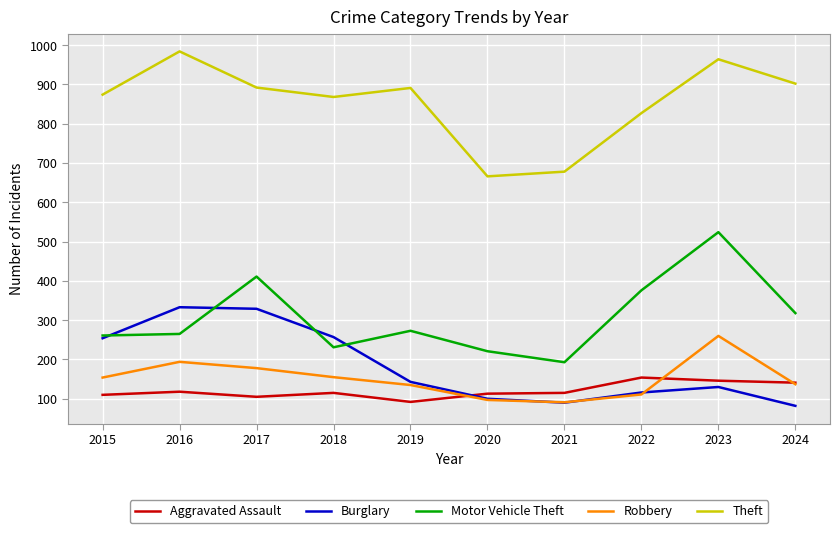

In Aggravated Assault, how many points are higher than both neighbors (excluding endpoints)?

3